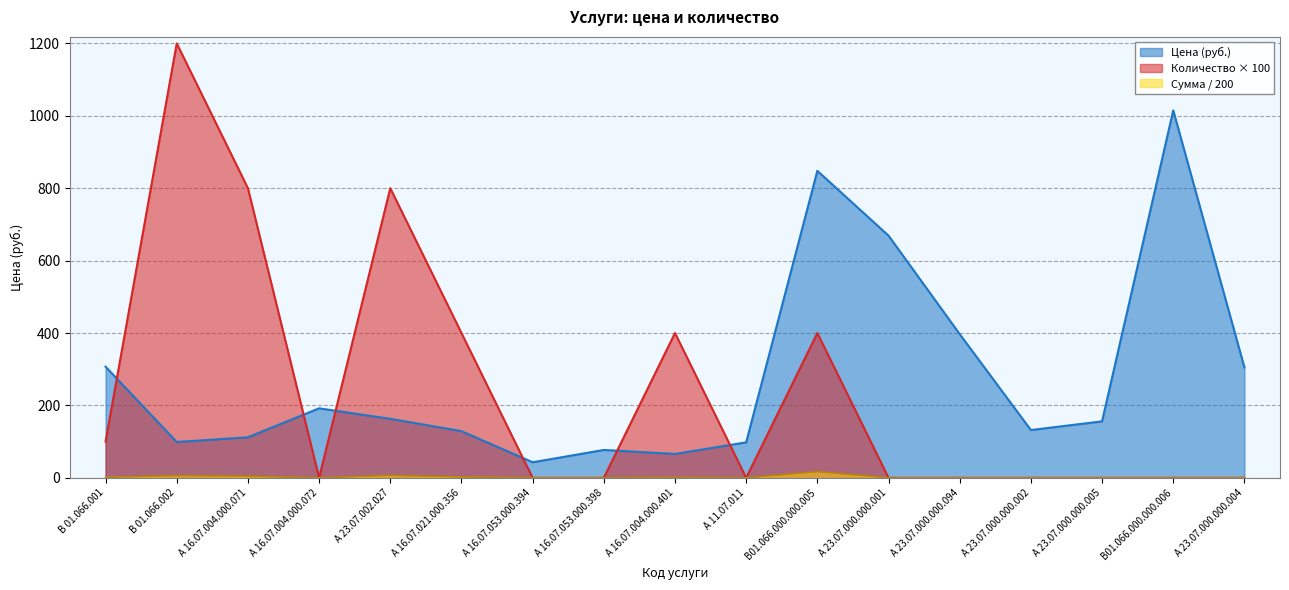

What is the label of the 2nd point from the left?

В 01.066.002